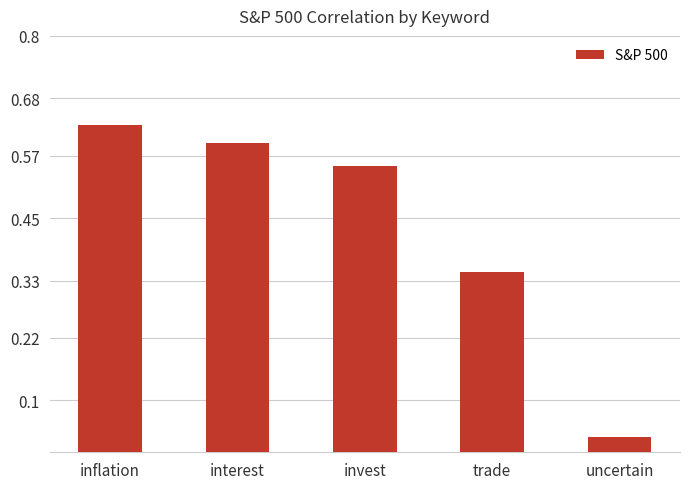

Between trade and inflation, which is larger?

inflation